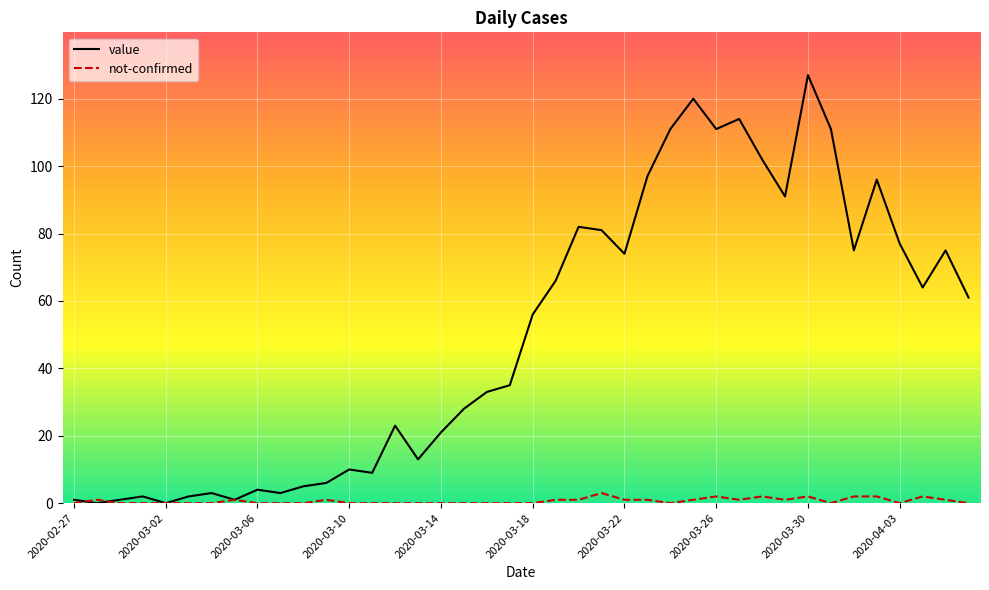

Which series has the largest total across all categories?

value